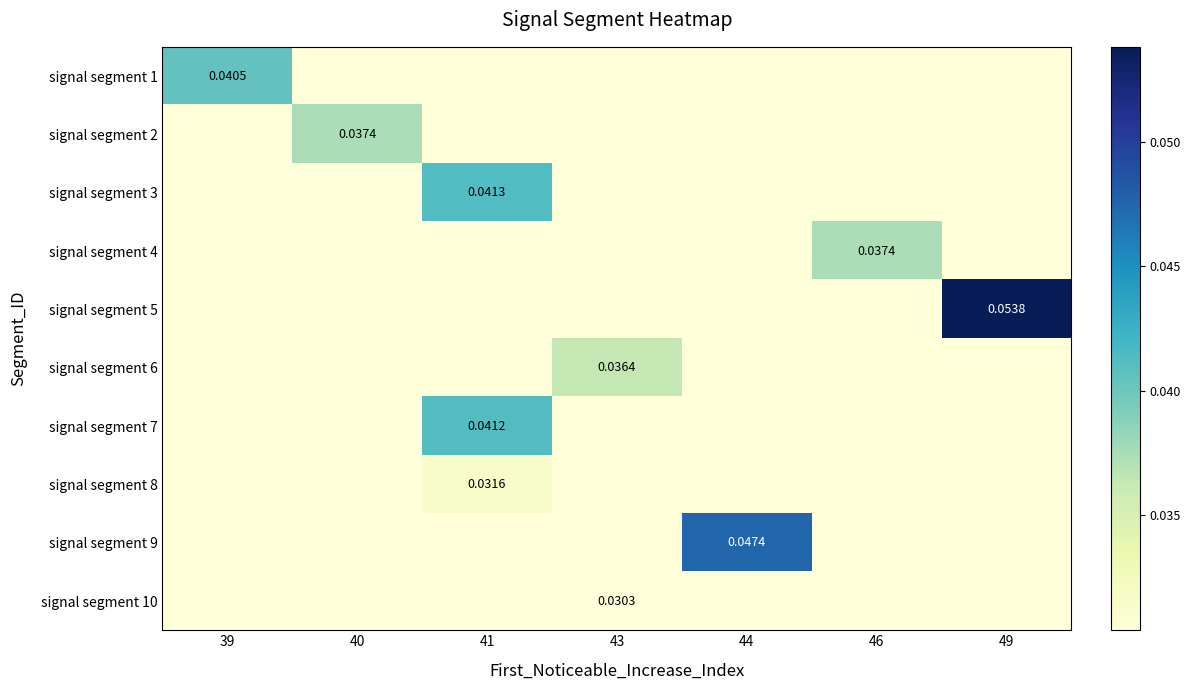

Is it true that signal segment 1 equals -0.0 at 44?

False